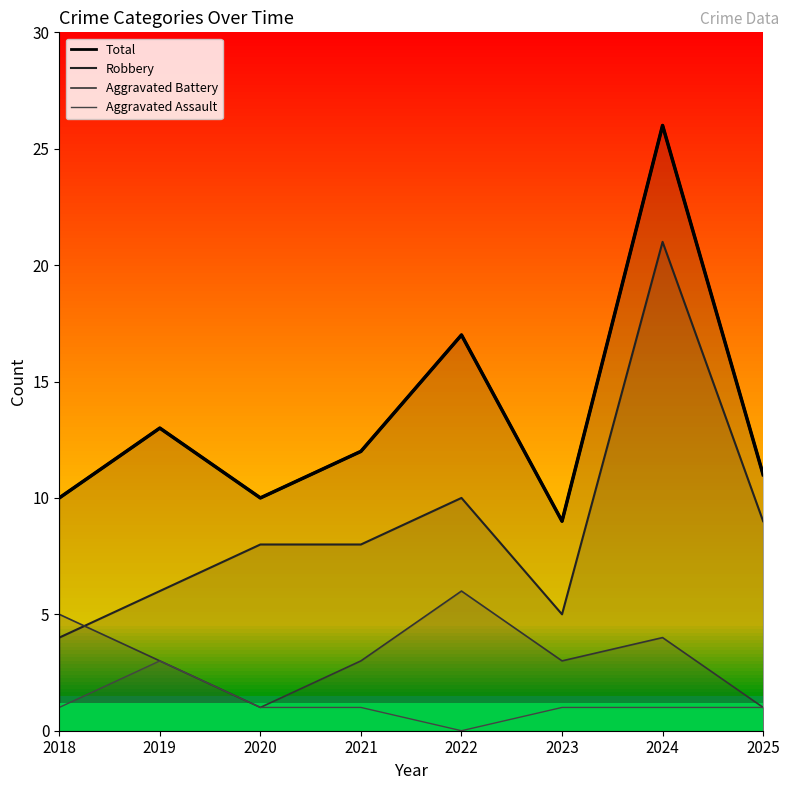

Between 2022 and 2025, which series saw the biggest shift?

Total